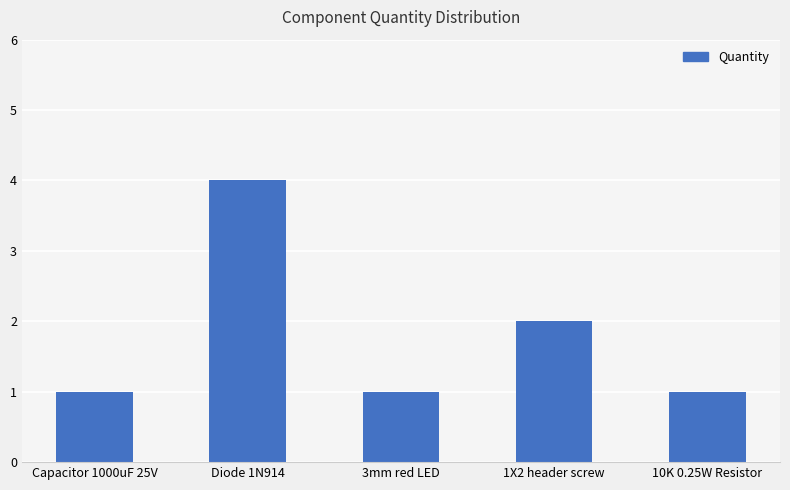

Reading left to right, extract all data points from this chart.

1	4	1	2	1